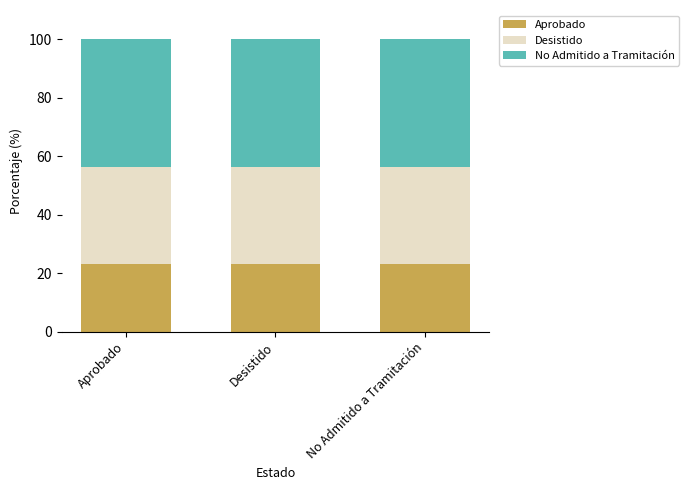

What is the total value across all series at Desistido?

100.0